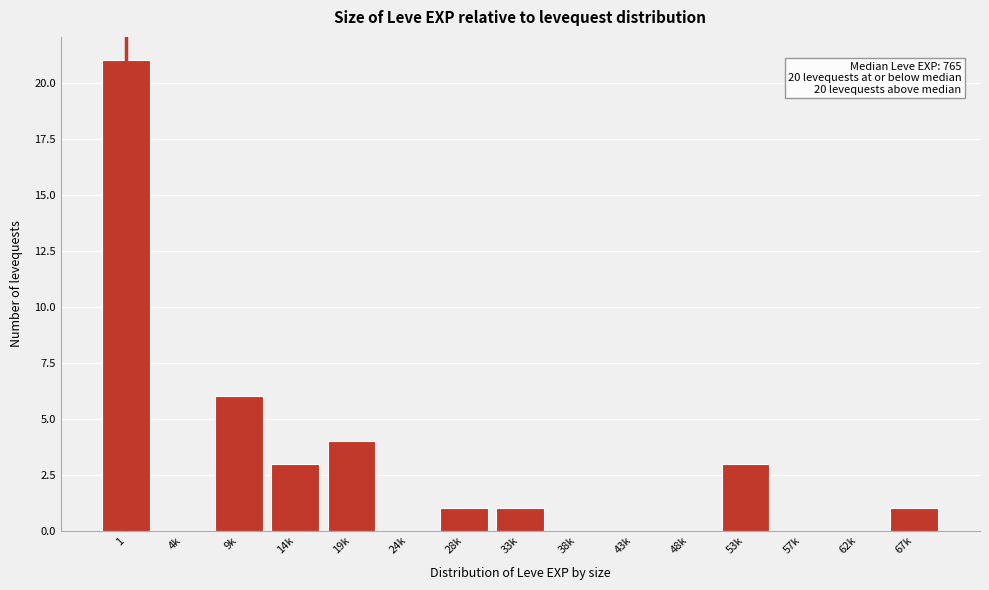

Reading left to right, transcribe all the data shown in this chart.

1=21	4k=0	9k=6	14k=3	19k=4	24k=0	28k=1	33k=1	38k=0	43k=0	48k=0	53k=3	57k=0	62k=0	67k=1